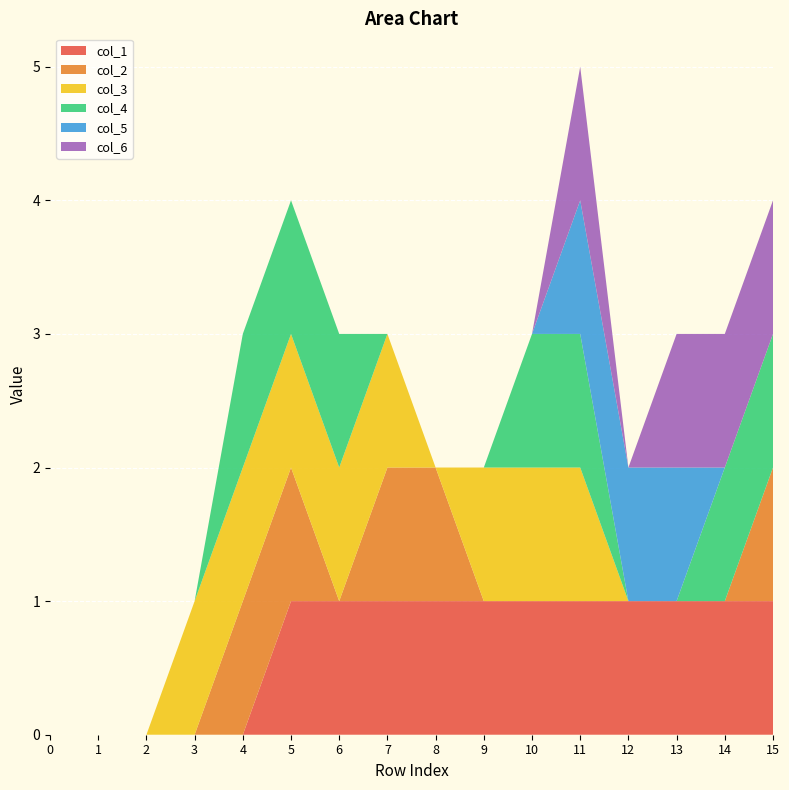

Reading left to right, what are all the values shown in this chart?

col_1: 0	0	0	0	0	1	1	1	1	1	1	1	1	1	1	1
col_2: 0	0	0	0	1	1	0	1	1	0	0	0	0	0	0	1
col_3: 0	0	0	1	1	1	1	1	0	1	1	1	0	0	0	0
col_4: 0	0	0	0	1	1	1	0	0	0	1	1	0	0	1	1
col_5: 0	0	0	0	0	0	0	0	0	0	0	1	1	1	0	0
col_6: 0	0	0	0	0	0	0	0	0	0	0	1	0	1	1	1